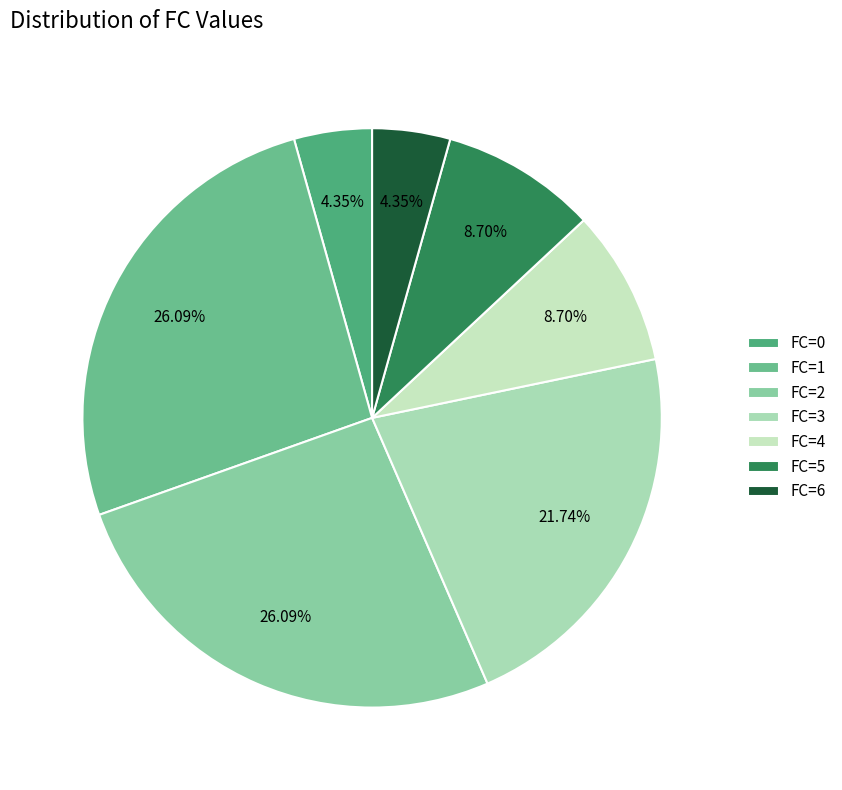

Is there any slice that represents more than half of the pie?

No